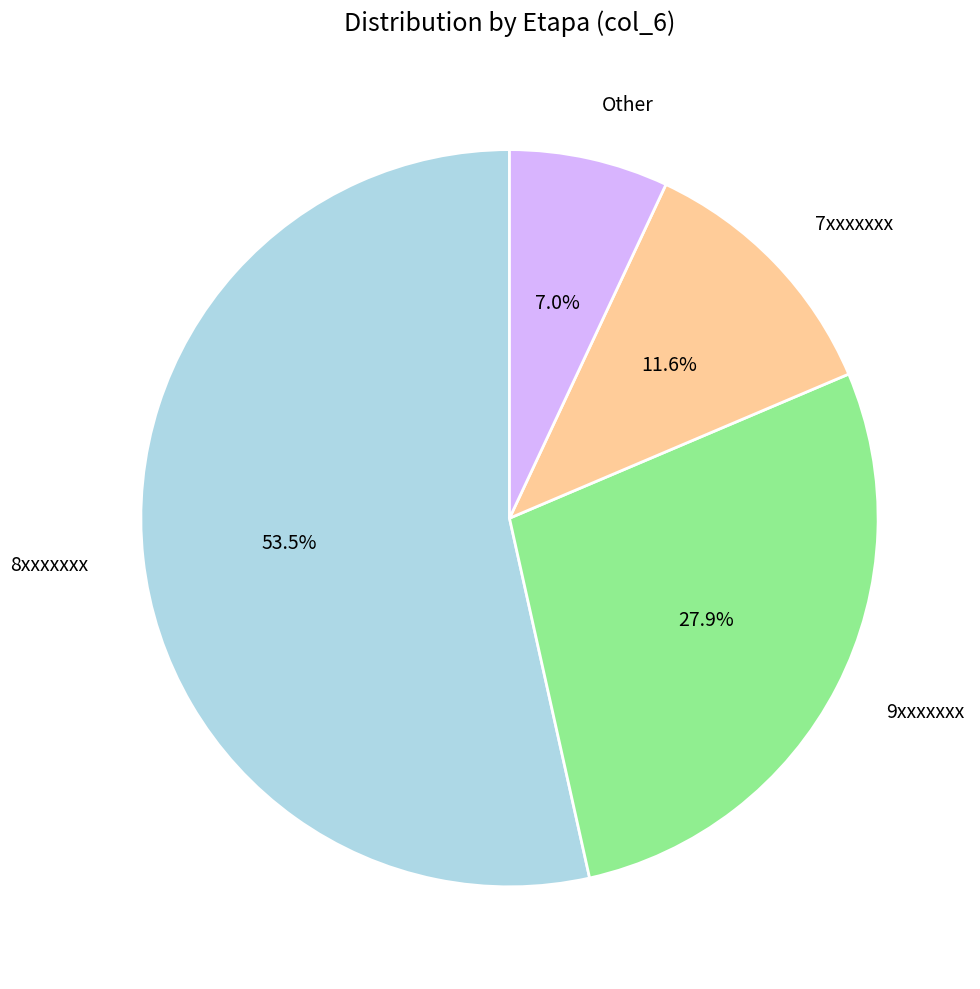

Rank the categories by value from highest to lowest.

8xxxxxxx, 9xxxxxxx, 7xxxxxxx, Other